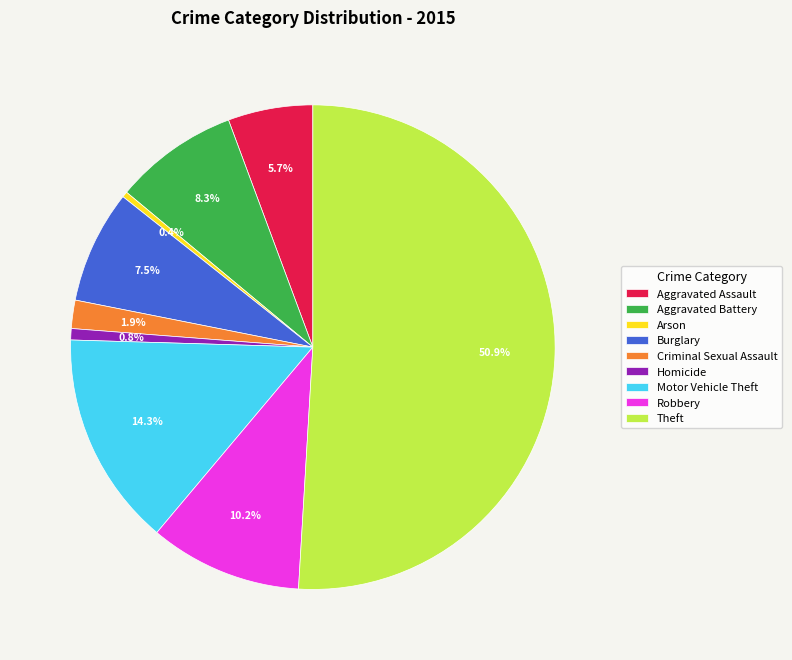

What percentage is NOT represented by Aggravated Battery?

91.7%